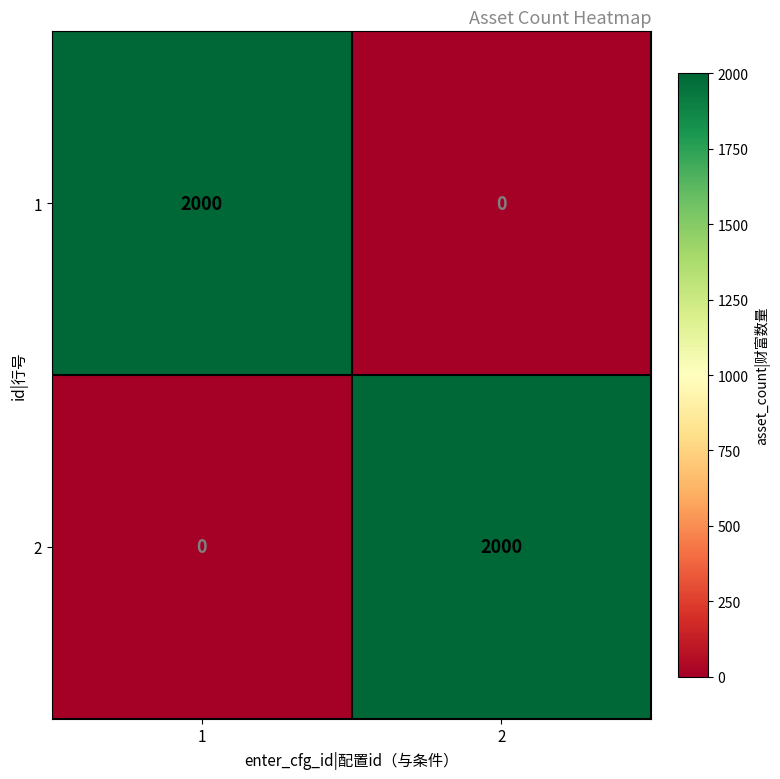

How many distinct data groups are displayed?

2